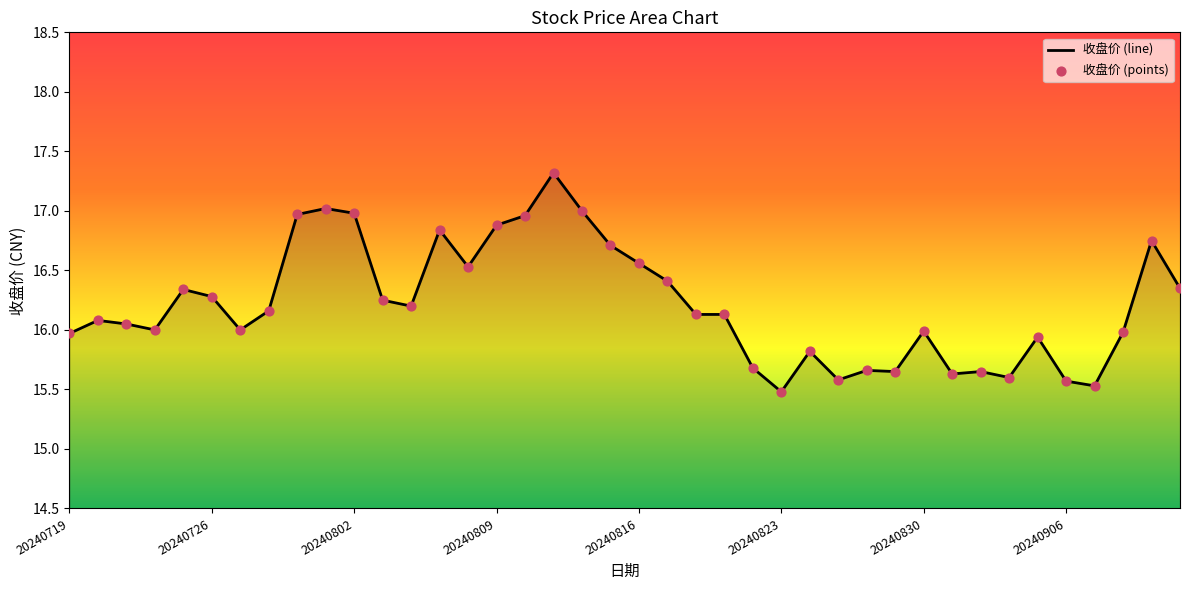

At how many categories does at least one series exceed 16?

23